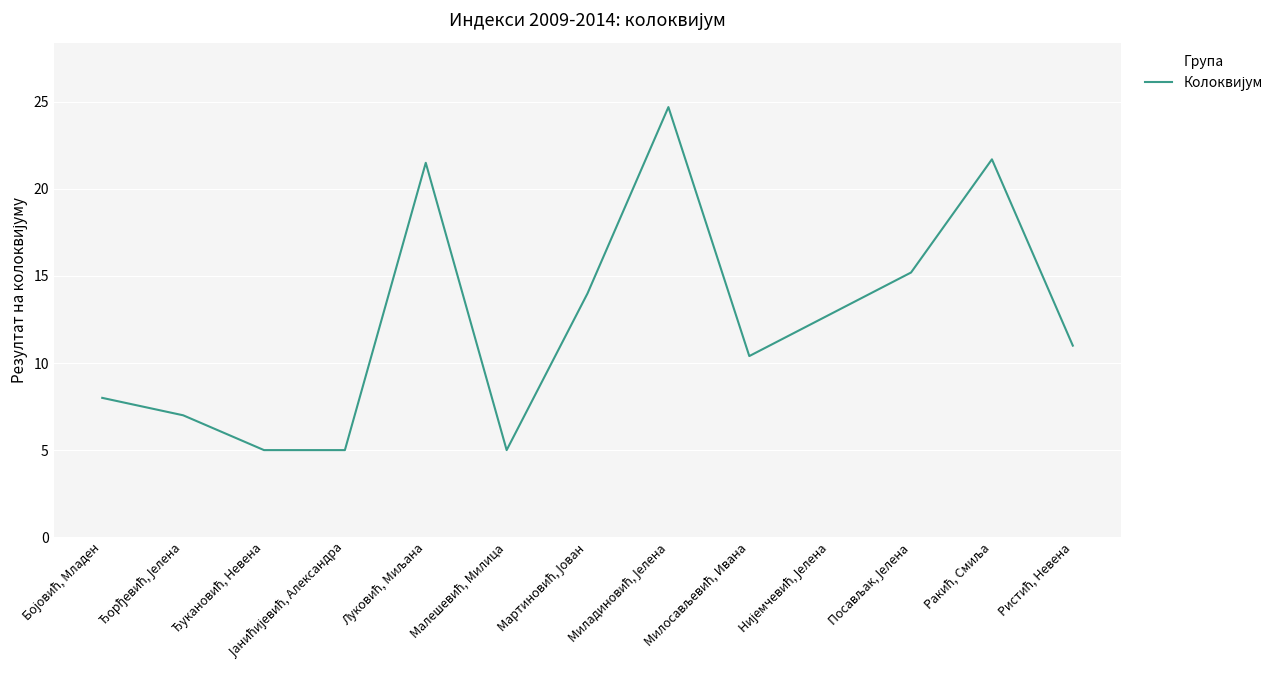

What is the difference between the maximum and minimum values?

19.7